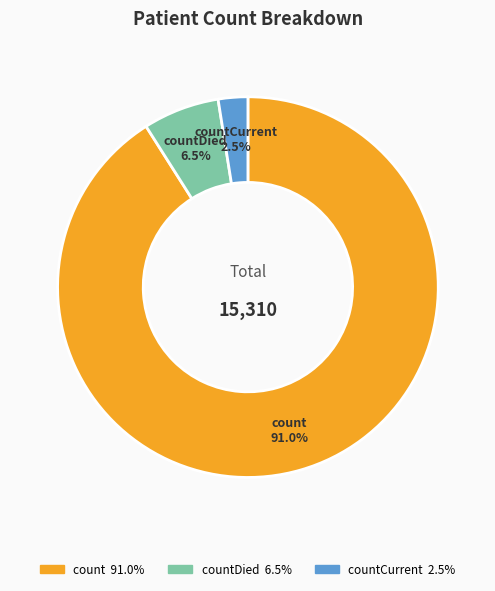

Is there a majority slice in this chart?

Yes